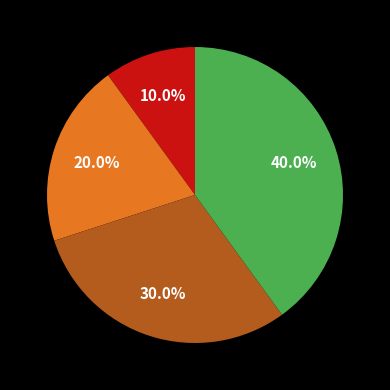

Does any single category account for the majority?

No